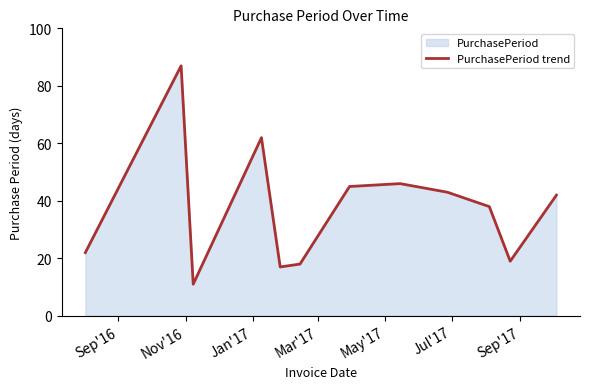

What is the difference between the maximum and minimum values?

76